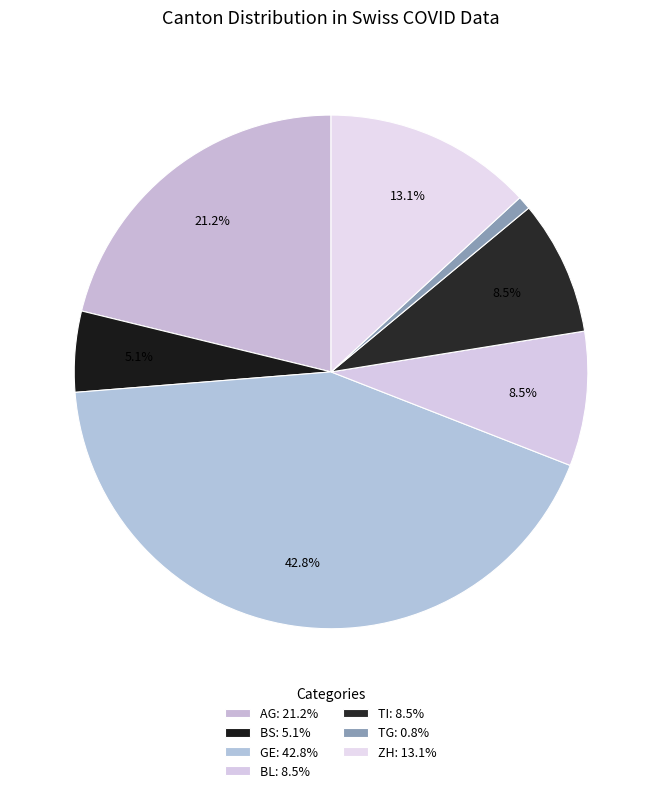

Do ZH and TG together represent more than half of the pie?

No